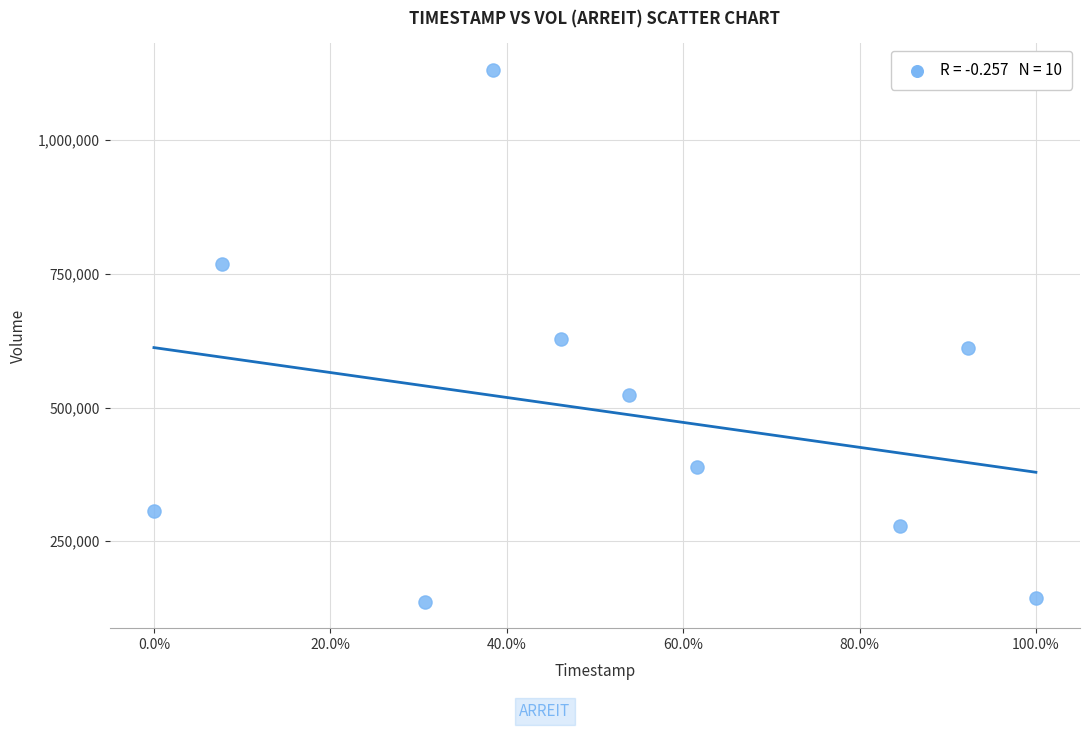

What is the average Y value?

491990